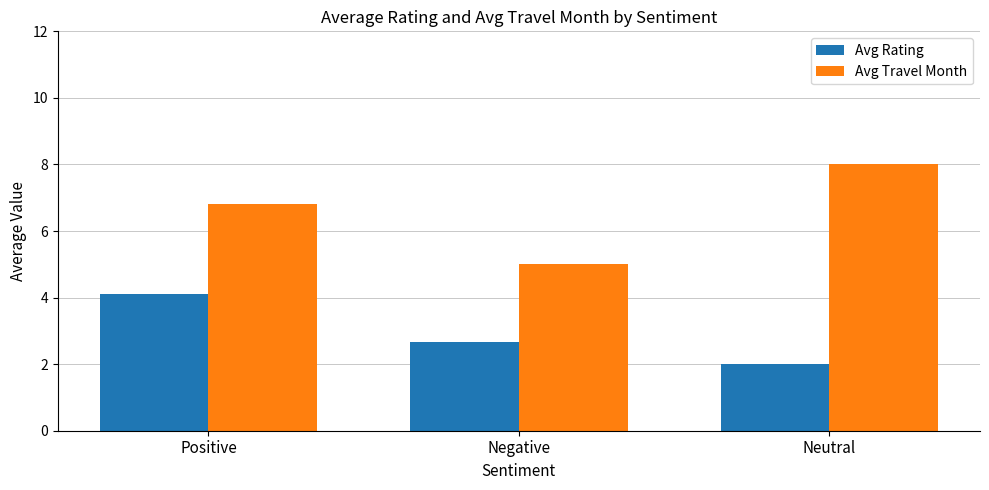

What is the difference between the maximum and minimum values in the Avg Travel Month series?

3.0